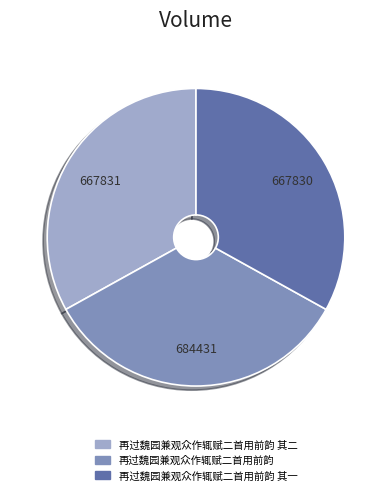

Is there a majority slice in this chart?

No